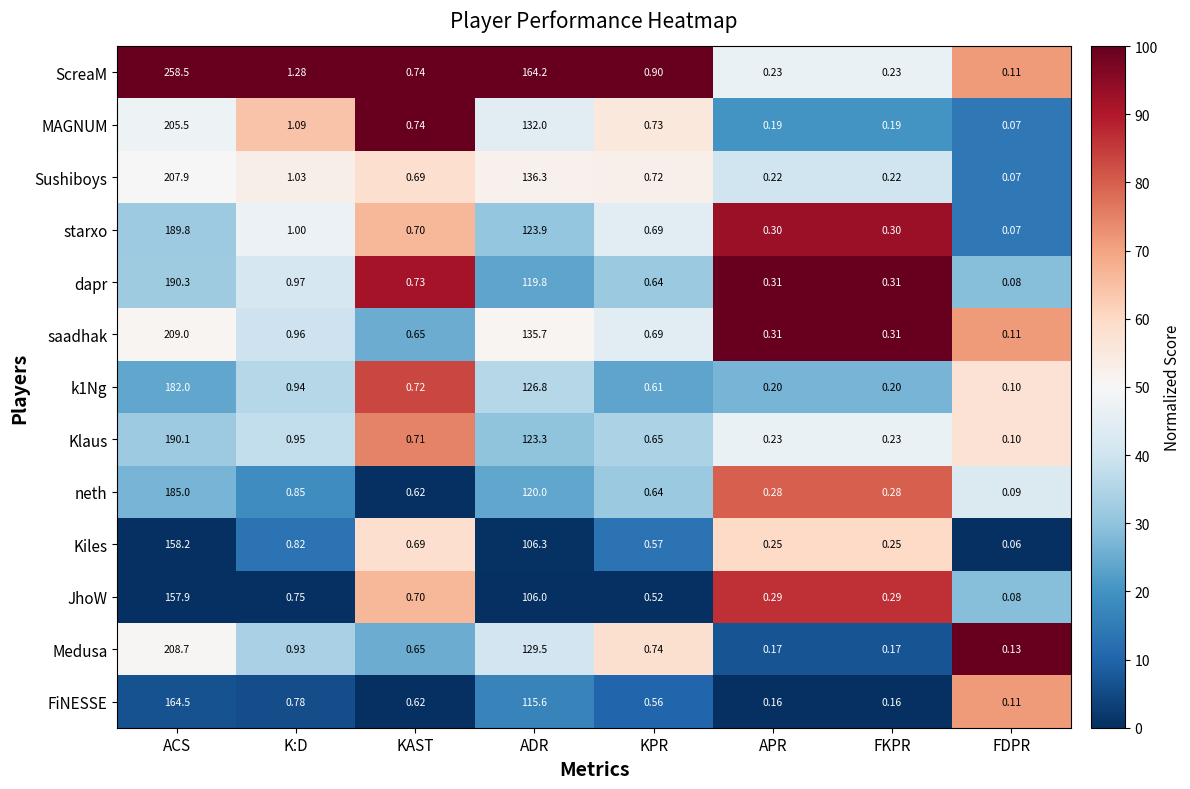

At how many categories does at least one series exceed 34?

2